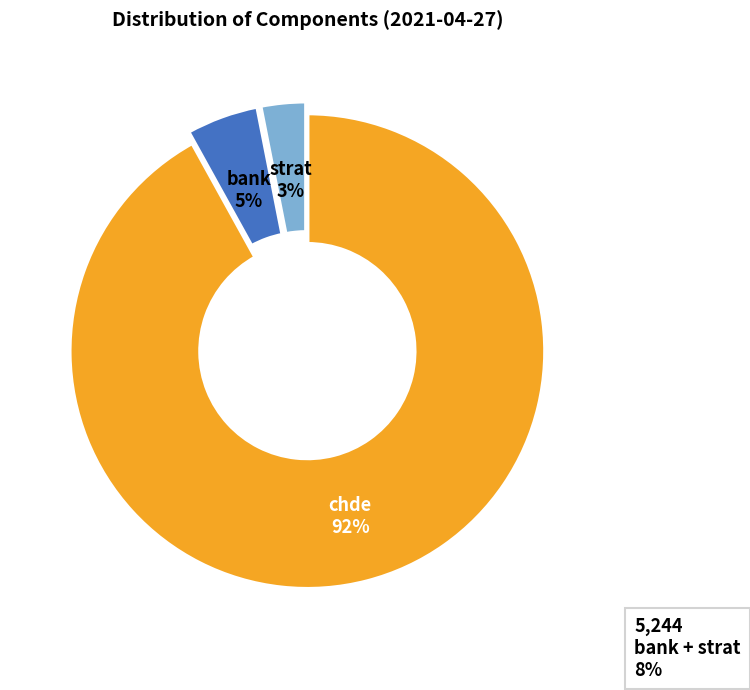

The bank slice represents 5% of the pie. True or false?

True